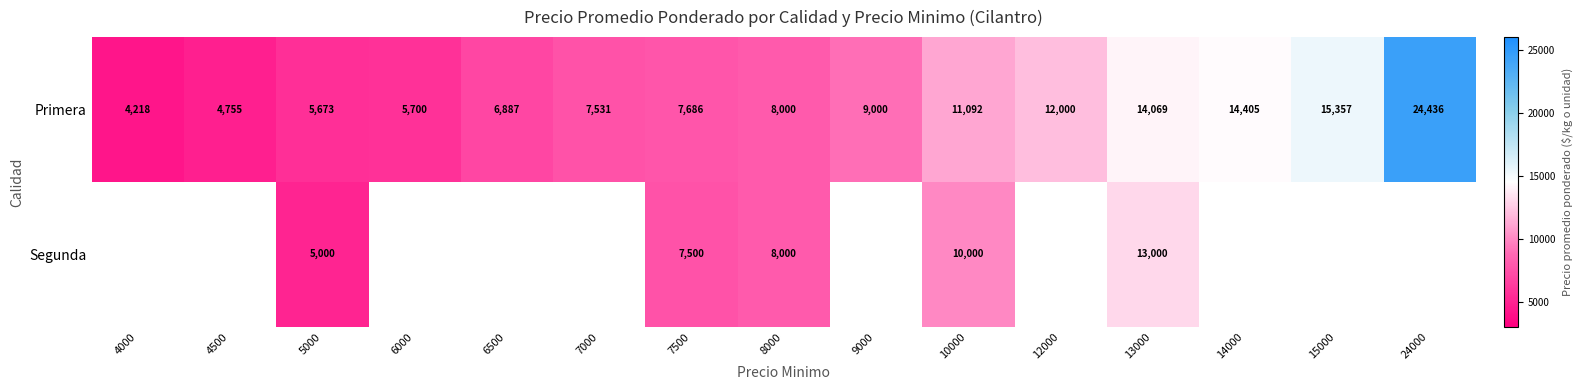

Rank the categories by Primera value from highest to lowest.

24000, 15000, 14000, 13000, 12000, 10000, 9000, 8000, 7500, 7000, 6500, 6000, 5000, 4500, 4000